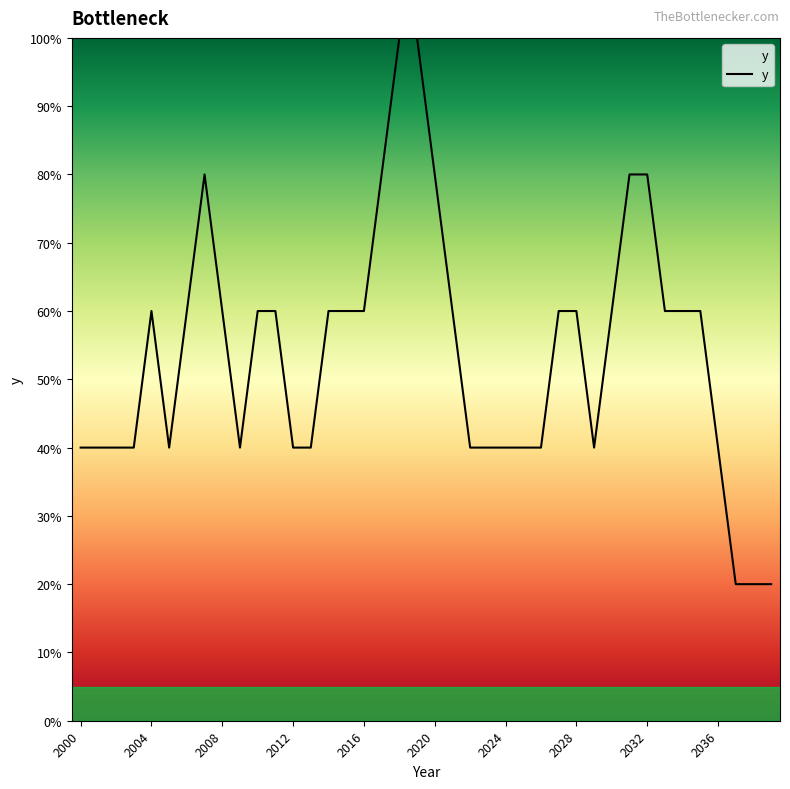

Where is the first local minimum?

2001